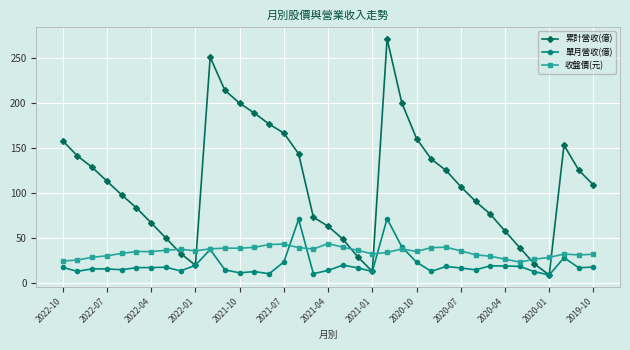

How many intersections are there between 收盤價(元) and 累計營收(億)?

6